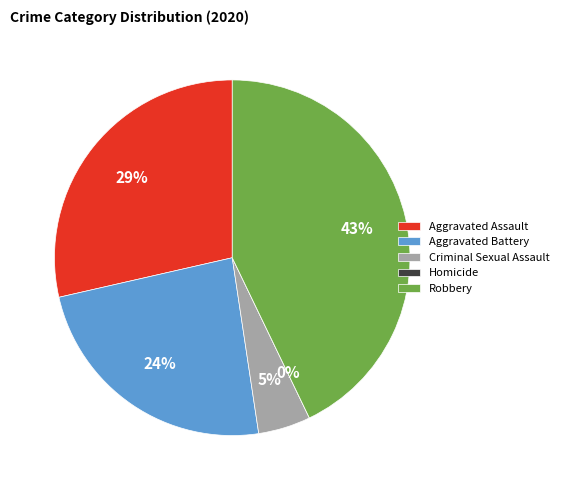

The Aggravated Battery slice represents 24% of the pie. True or false?

True